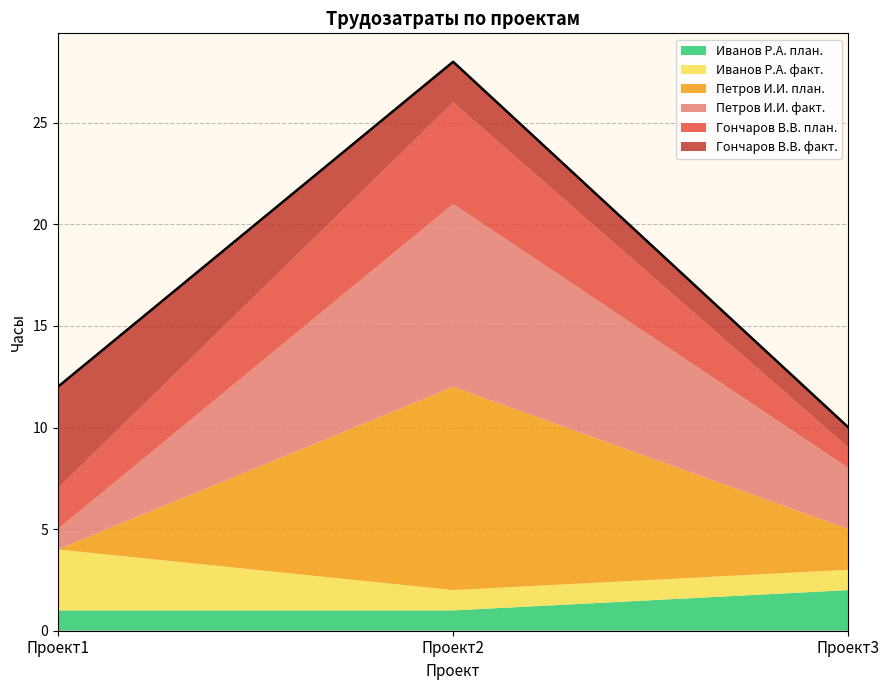

What are all the series names shown in the legend?

Иванов Р.А. план., Иванов Р.А. факт., Петров И.И. план., Петров И.И. факт., Гончаров В.В. план., Гончаров В.В. факт.